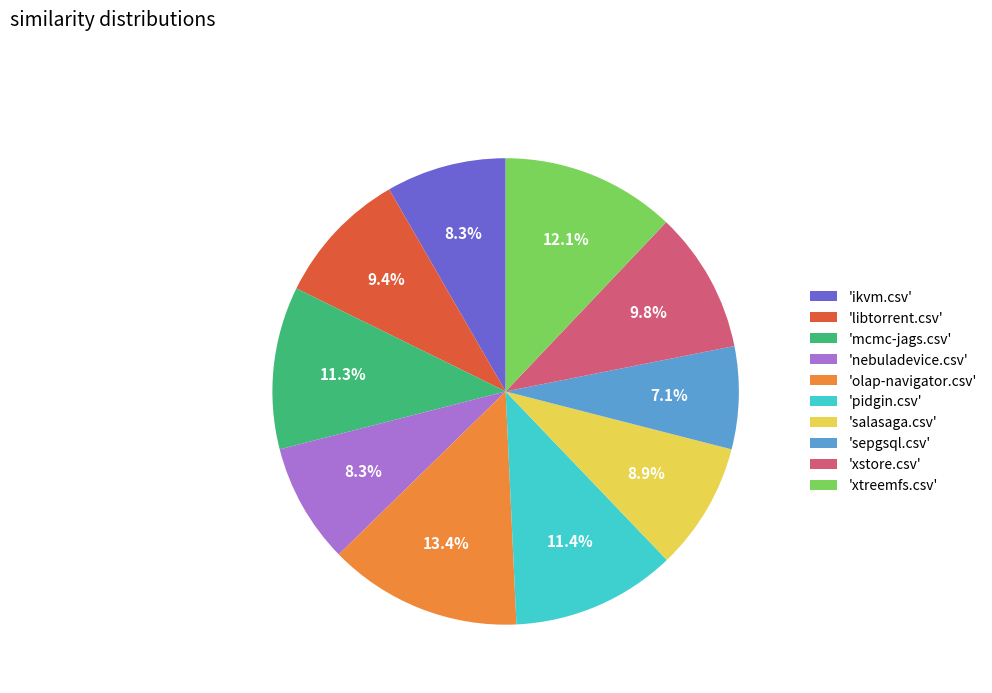

How much of the chart is everything except 'salasaga.csv'?

91.1%